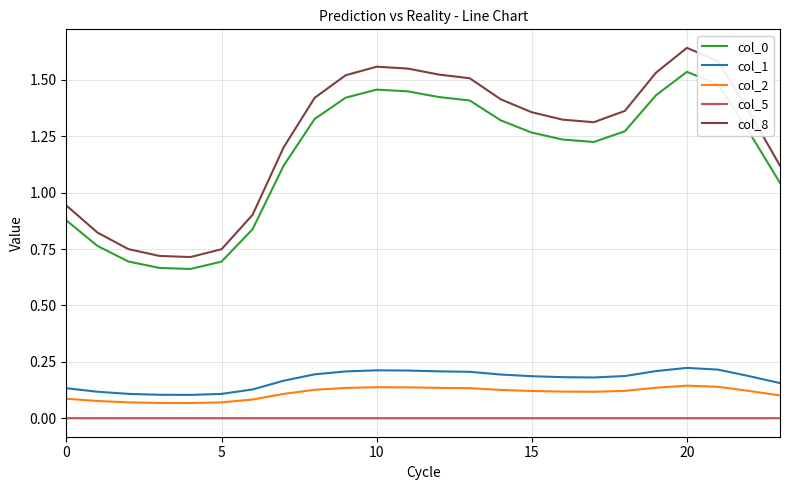

Which series has the widest spread of values?

col_8